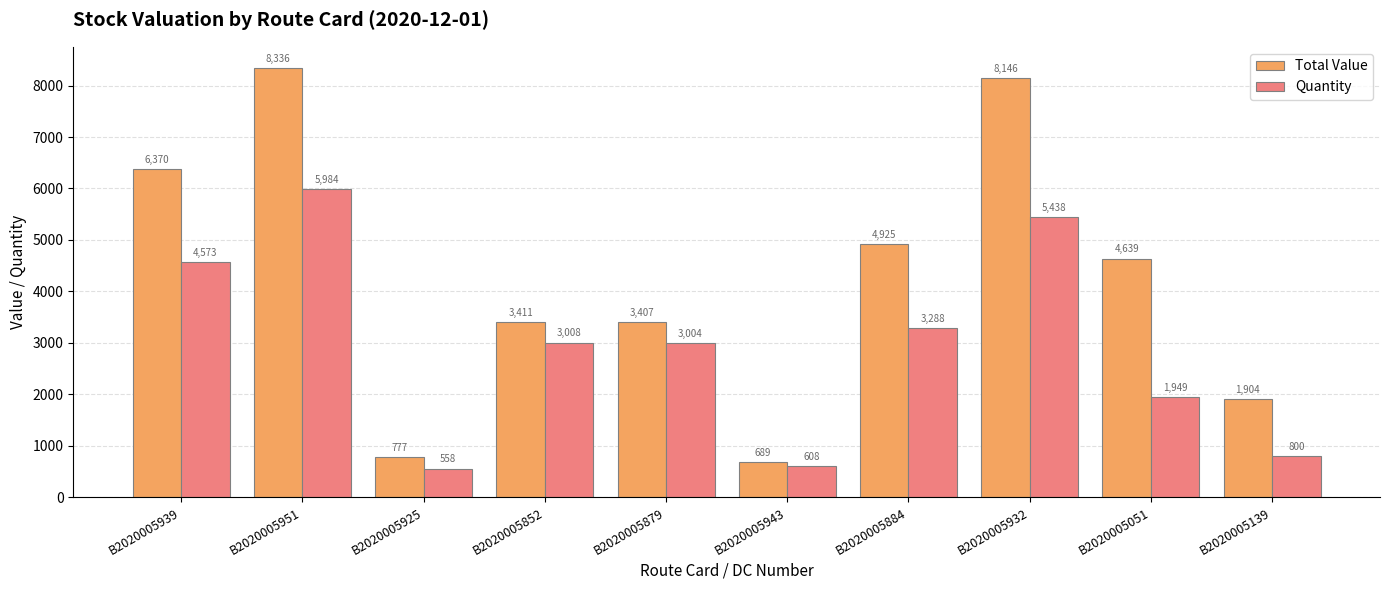

Count the number of categories in the chart.

10